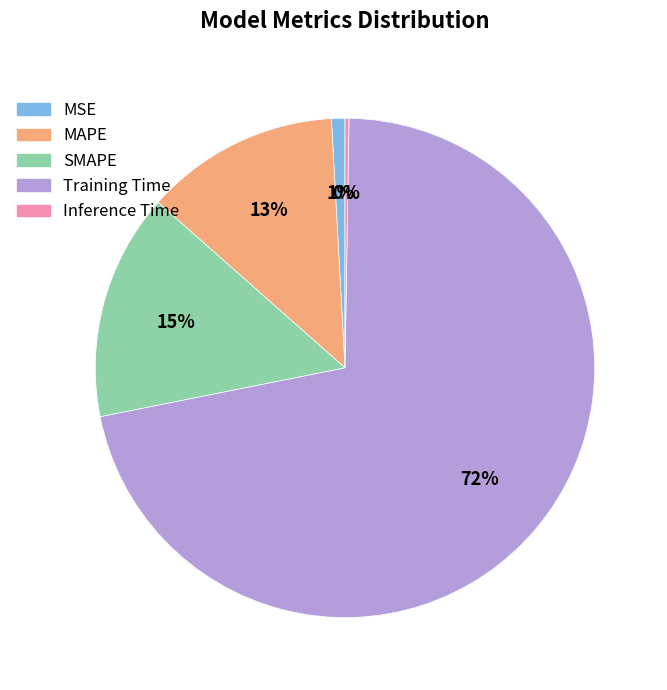

Which slice is the largest?

Training Time